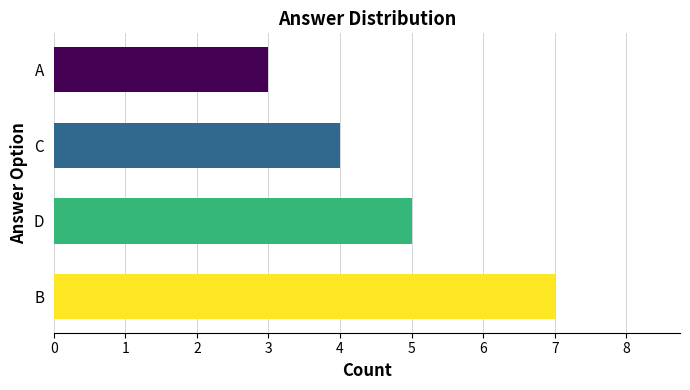

Which has a higher value, A or B?

B